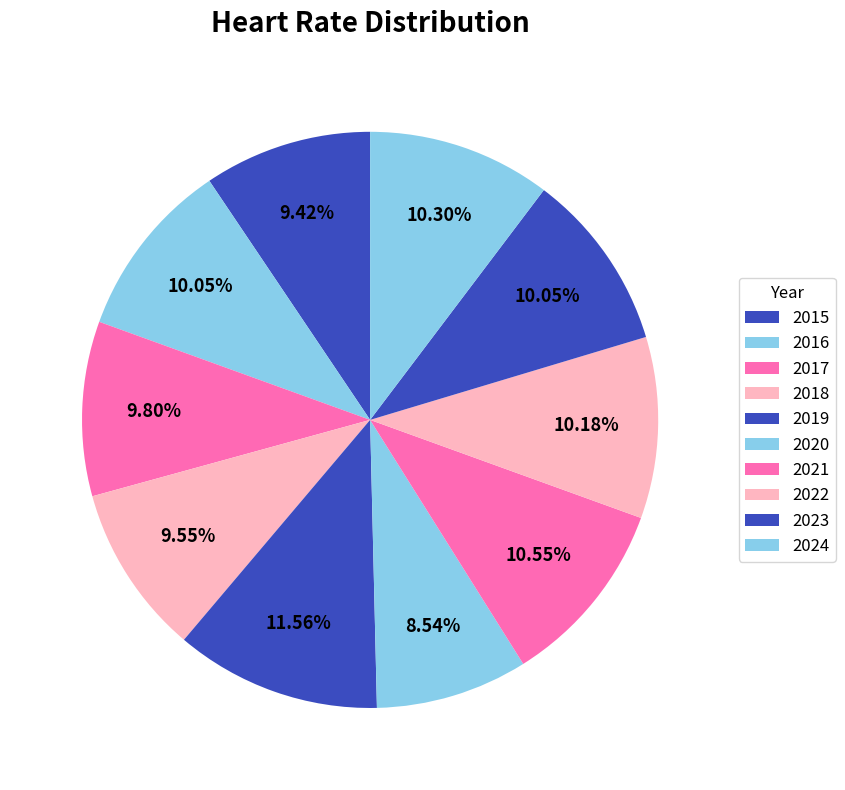

Which category has the biggest portion of the pie?

2019